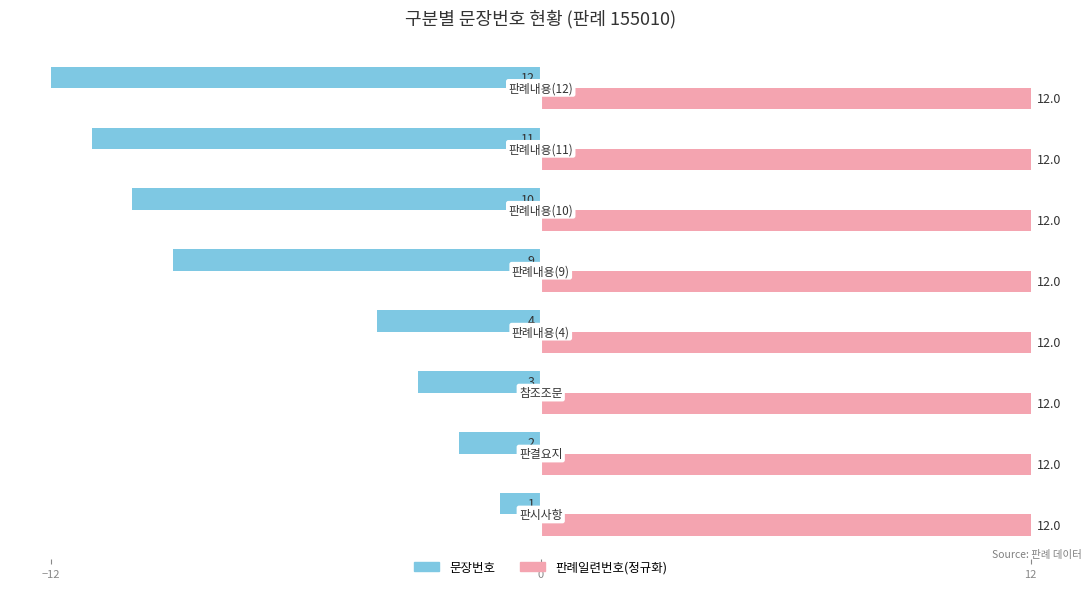

Rank the series by their average value, from lowest to highest.

문장번호, 판례일련번호(정규화)